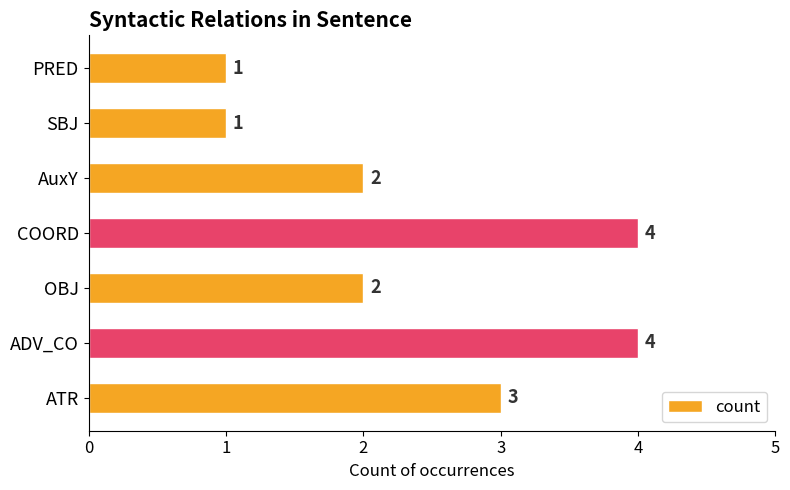

How many values are below 2?

2